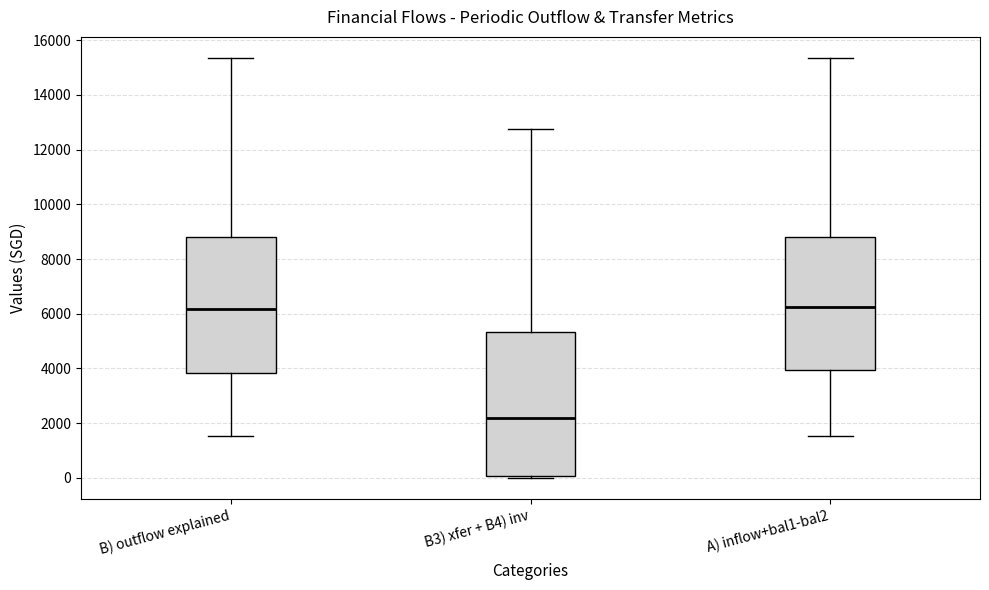

Where does the upper whisker of the box for B3) xfer + B4) inv end on the y-axis? The values are not printed on the chart, so give them approximately, as read against the axis.

12800